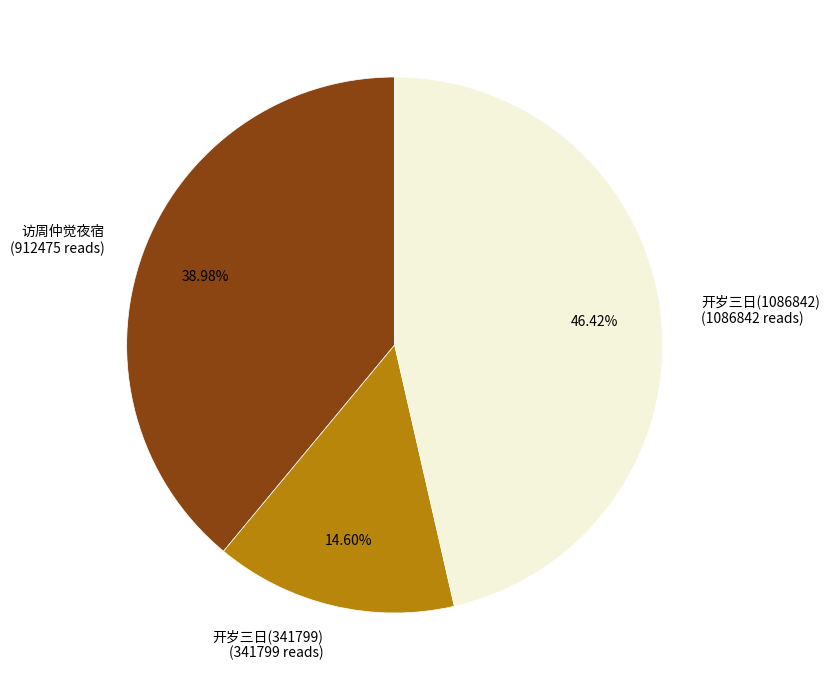

To the nearest percent, what is the average slice percentage?

33%